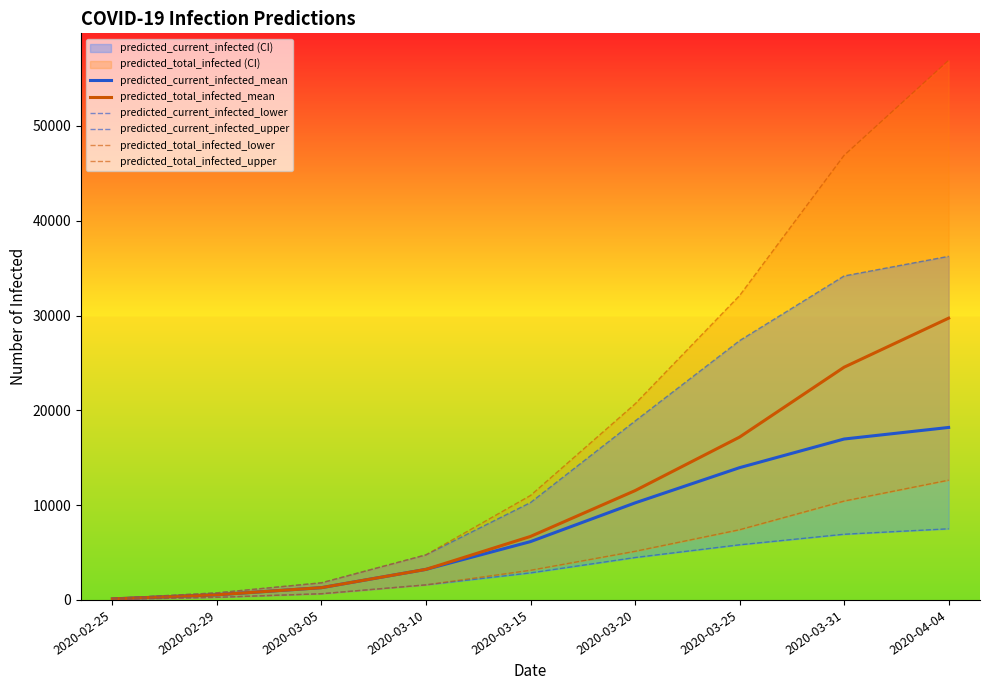

The value of predicted_current_infected_lower at 2020-02-25 is 55. True or false?

True